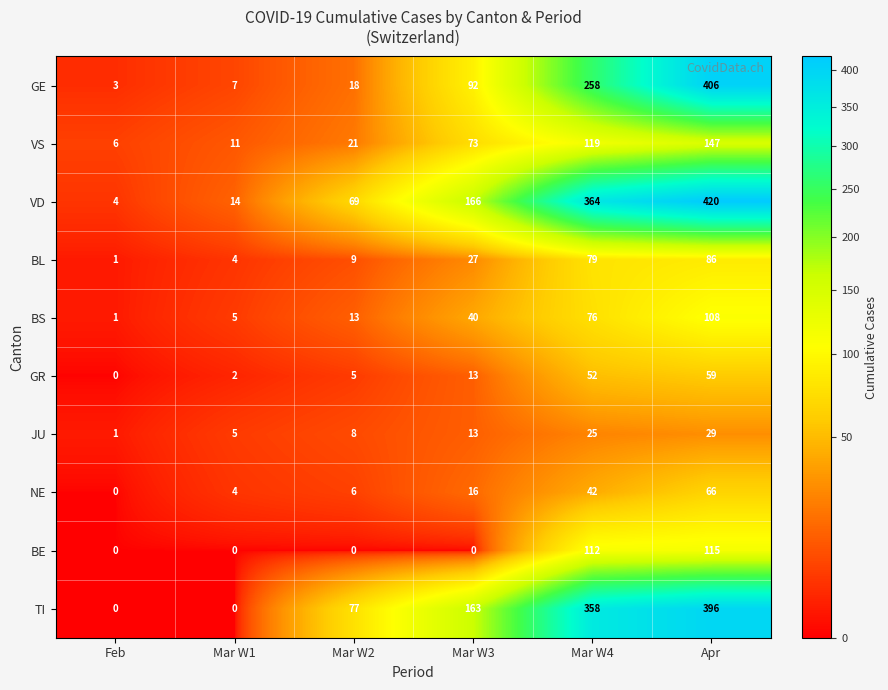

True or false: JU has a value of 13 at Mar W3.

True